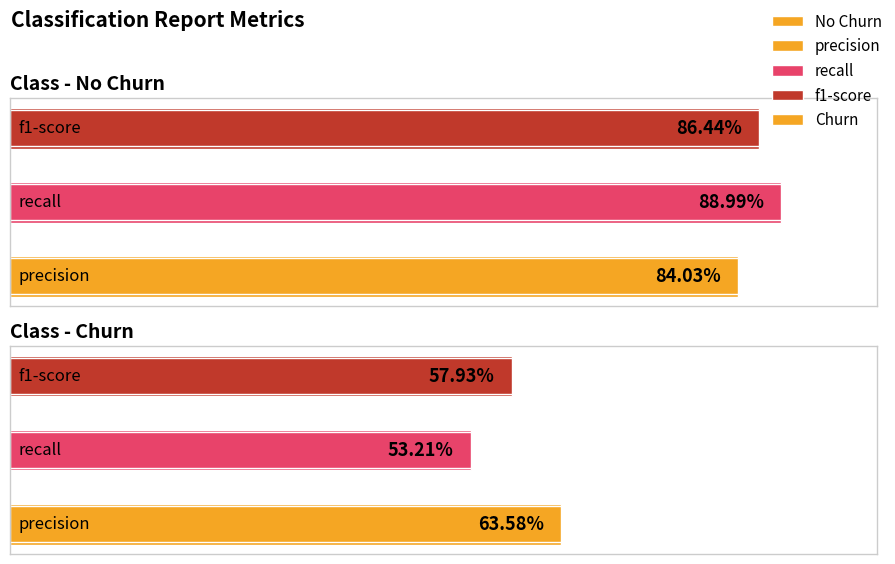

Are the bars grouped side by side (vs. stacked)?

Yes